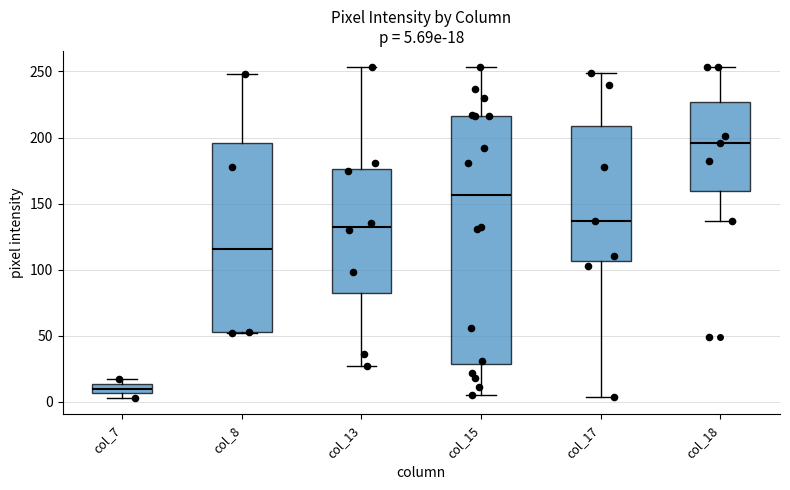

Comparing the boxes themselves (not the whiskers), which one is the tallest?

col_15